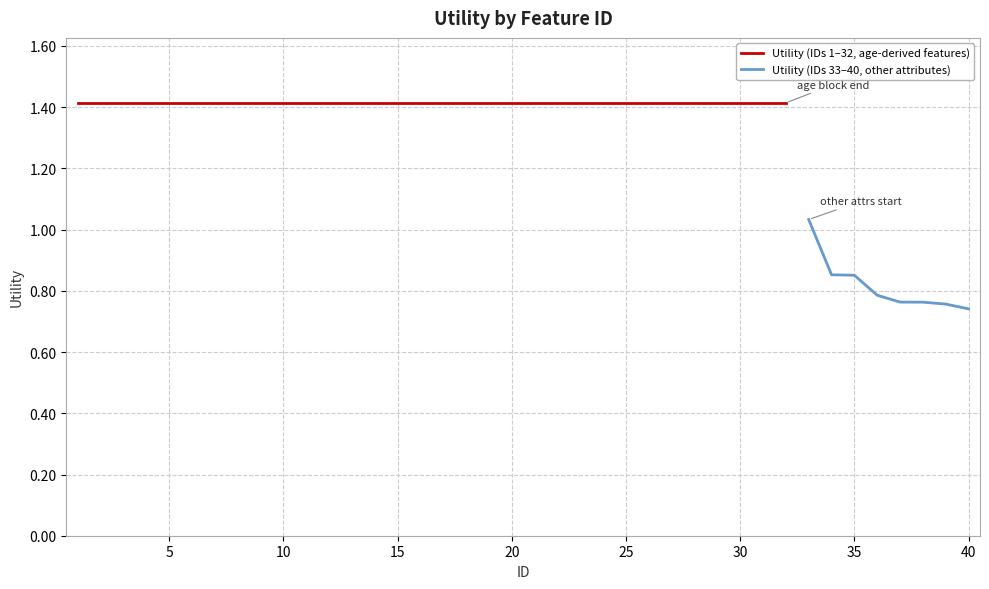

At which label does the data first exceed 1?

1